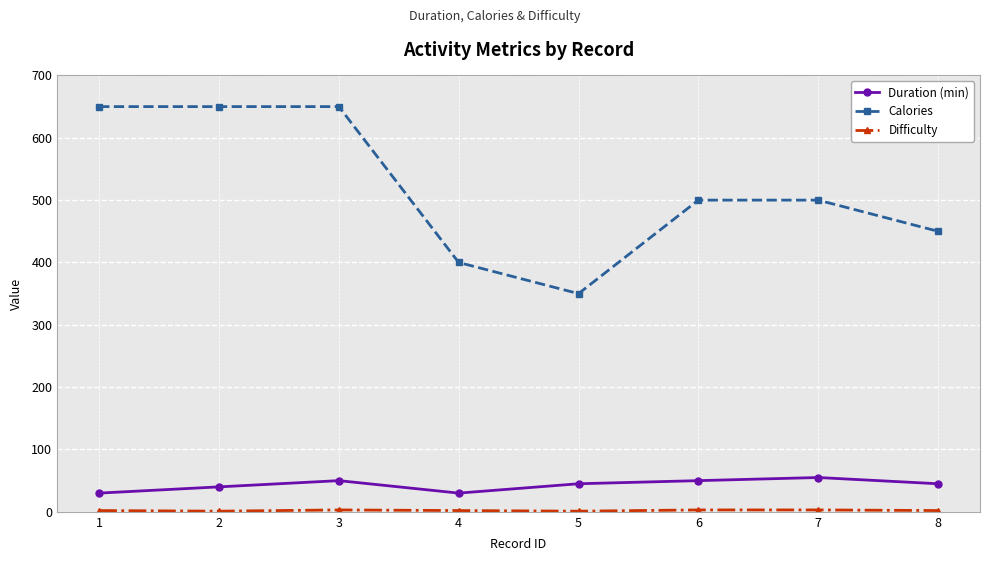

What is the average value of the Duration (min) series?

43